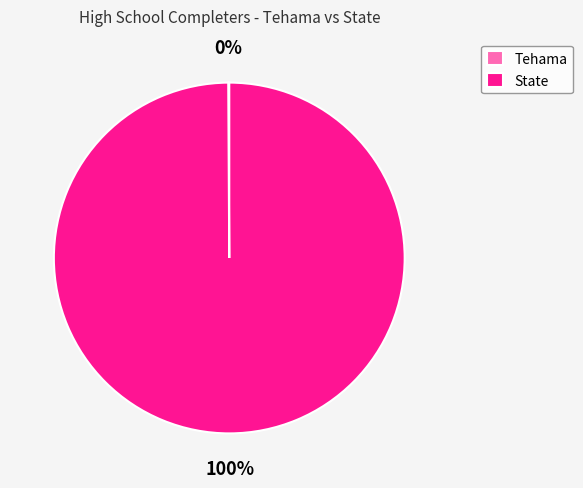

What is the largest slice in the pie chart?

State